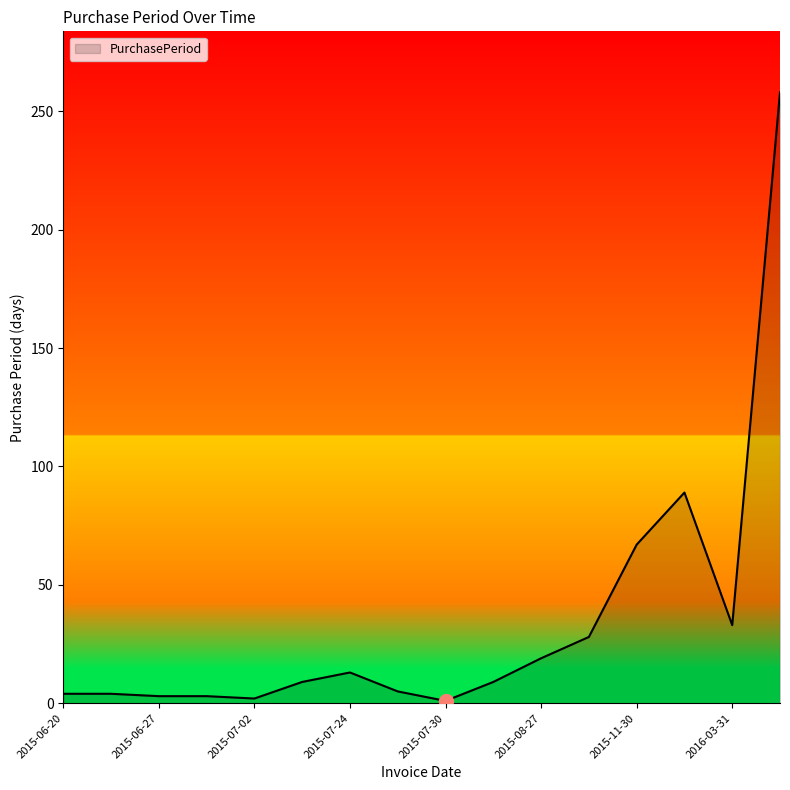

How many categories are shown in the chart?

16